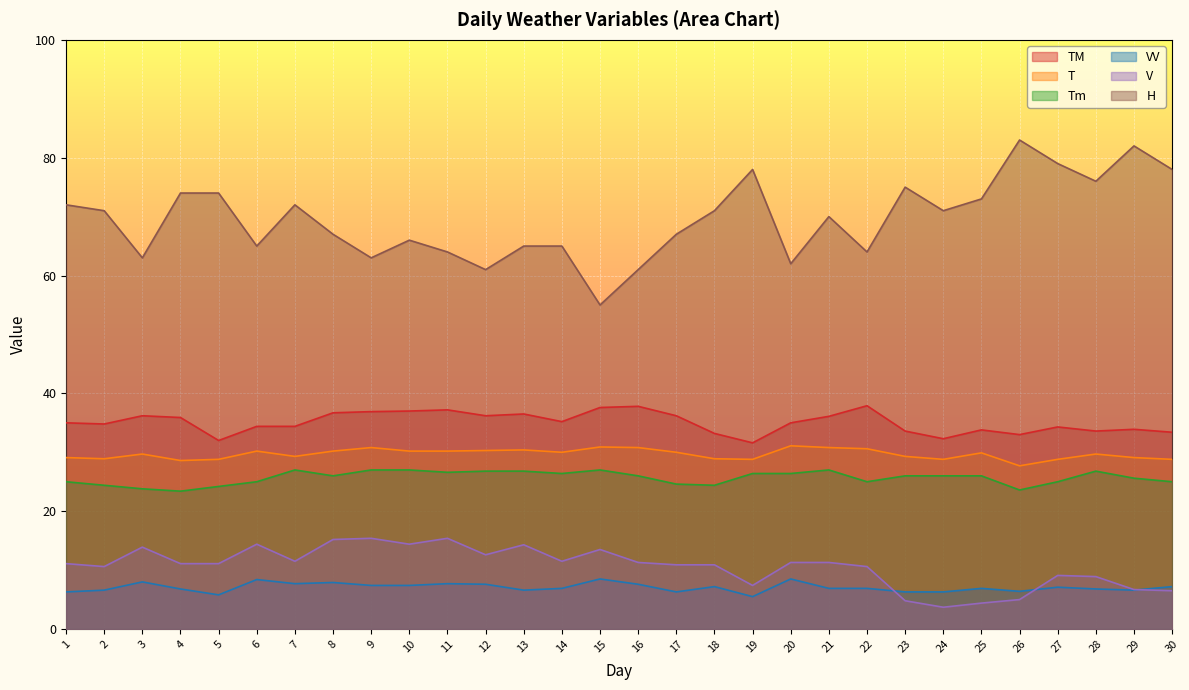

Which series changed the most between 15 and 22?

H